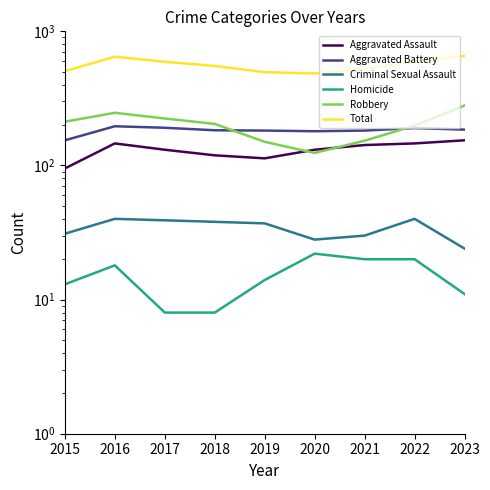

What is the lowest value of the Total series?

485